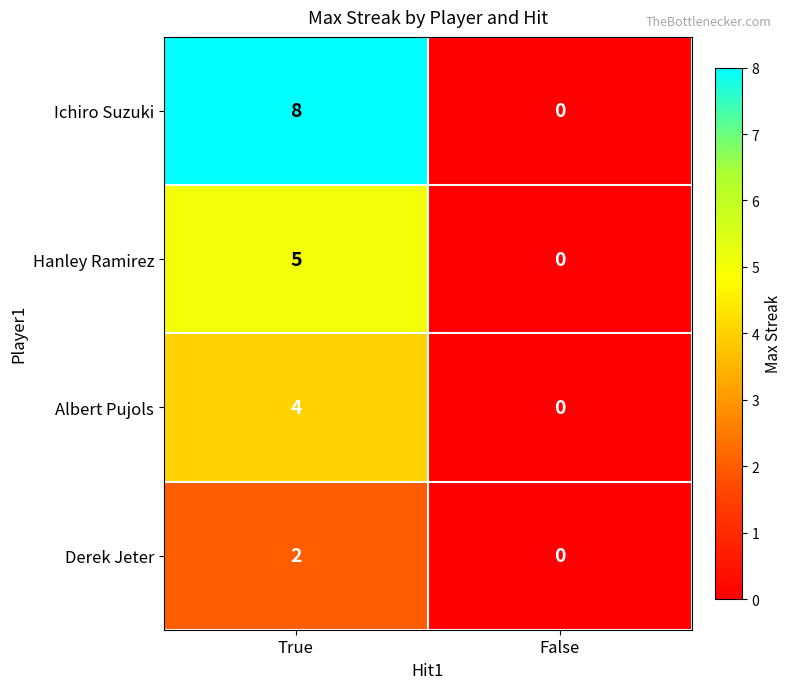

The value of Ichiro Suzuki at True is 5. True or false?

False